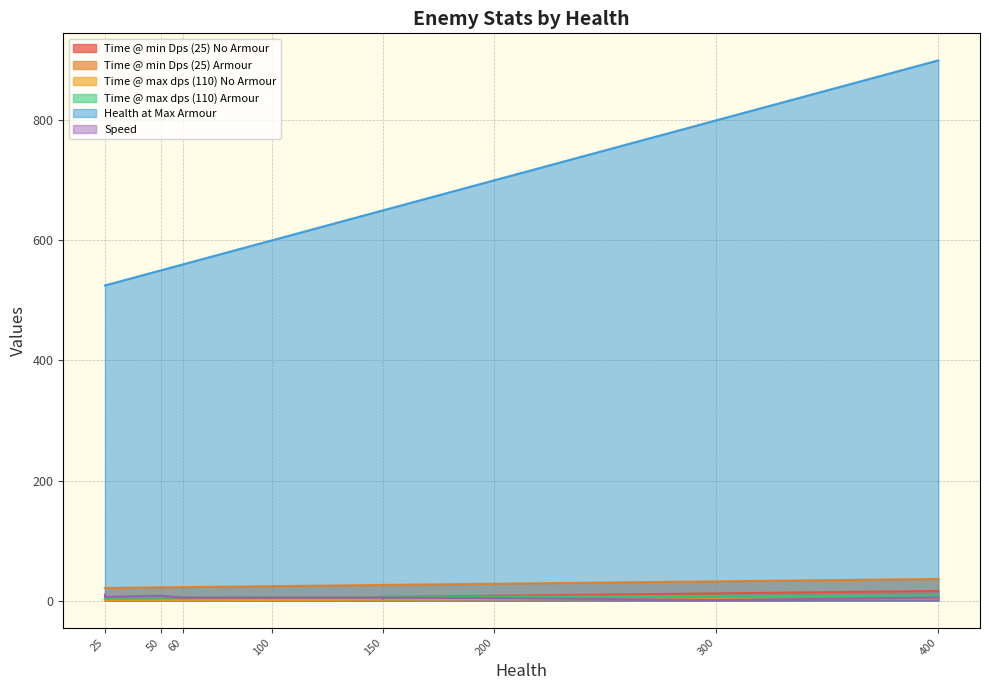

True or false: Time @ max dps (110) Armour and Time @ min Dps (25) Armour cross at least once.

False